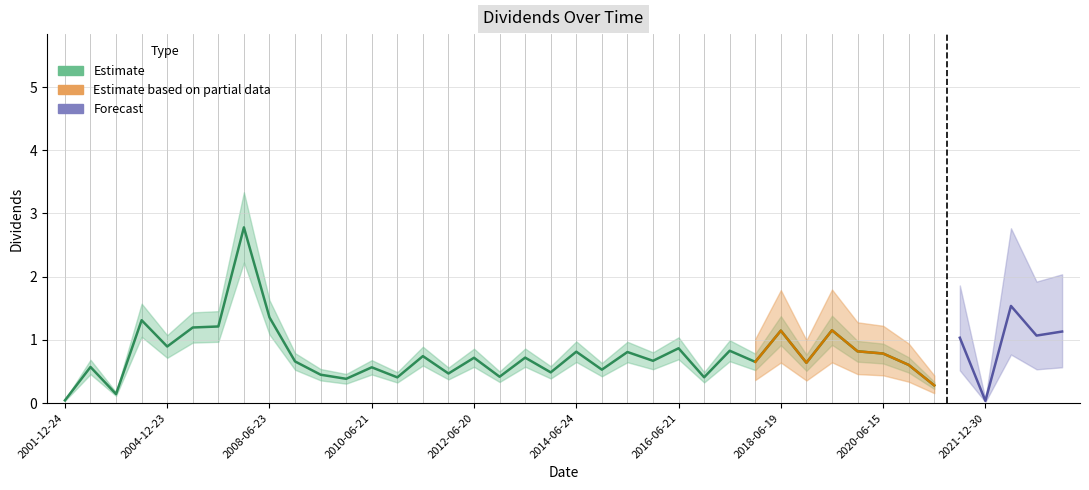

Which has a higher value, 2011-06-21 or 2006-12-21?

2006-12-21